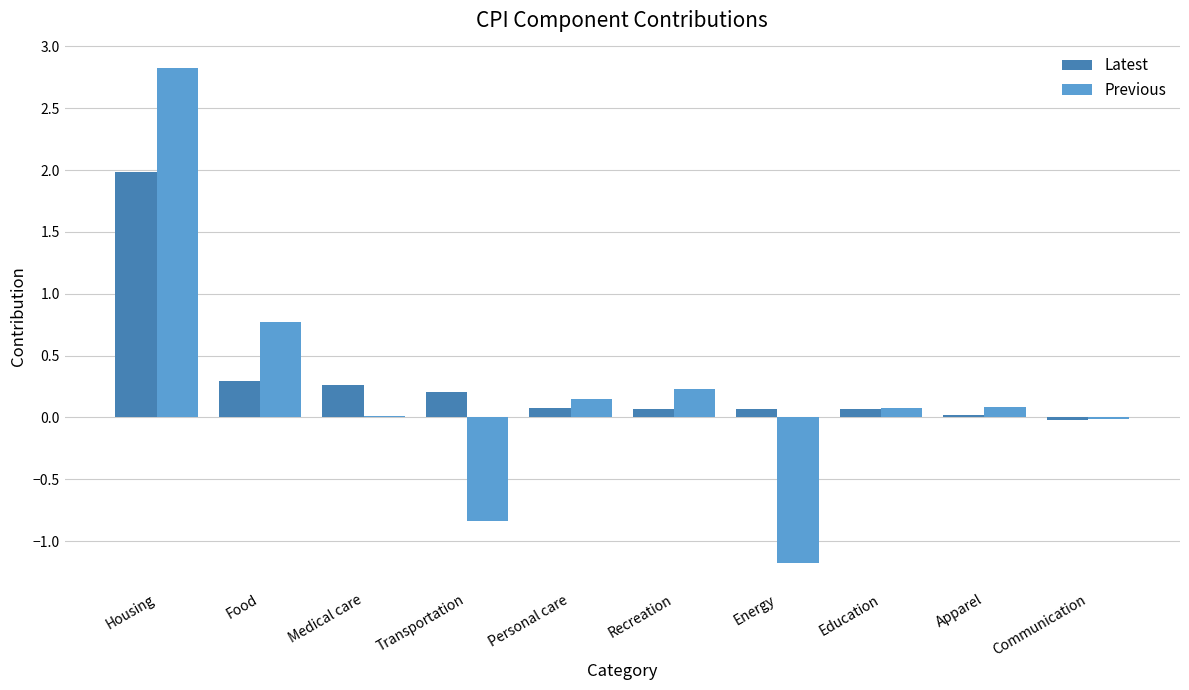

Are the bars horizontal?

No